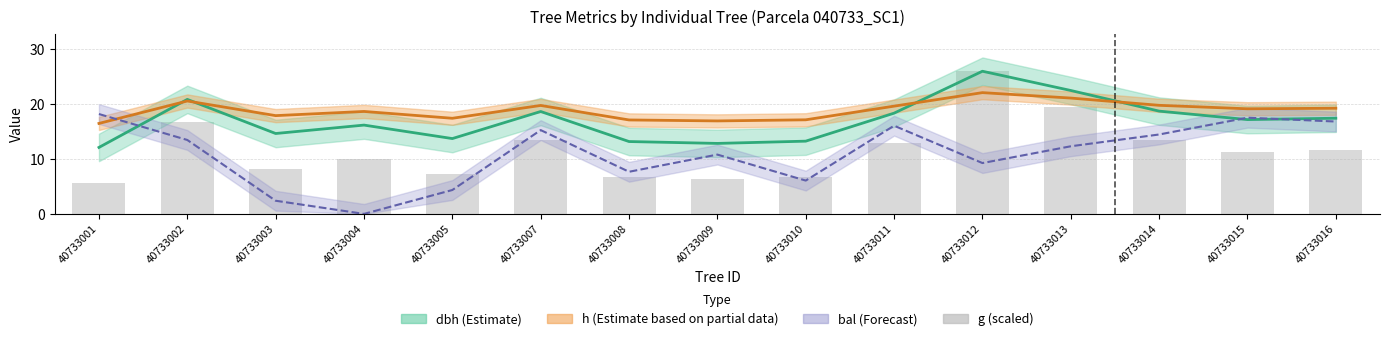

Are the bars horizontal?

No